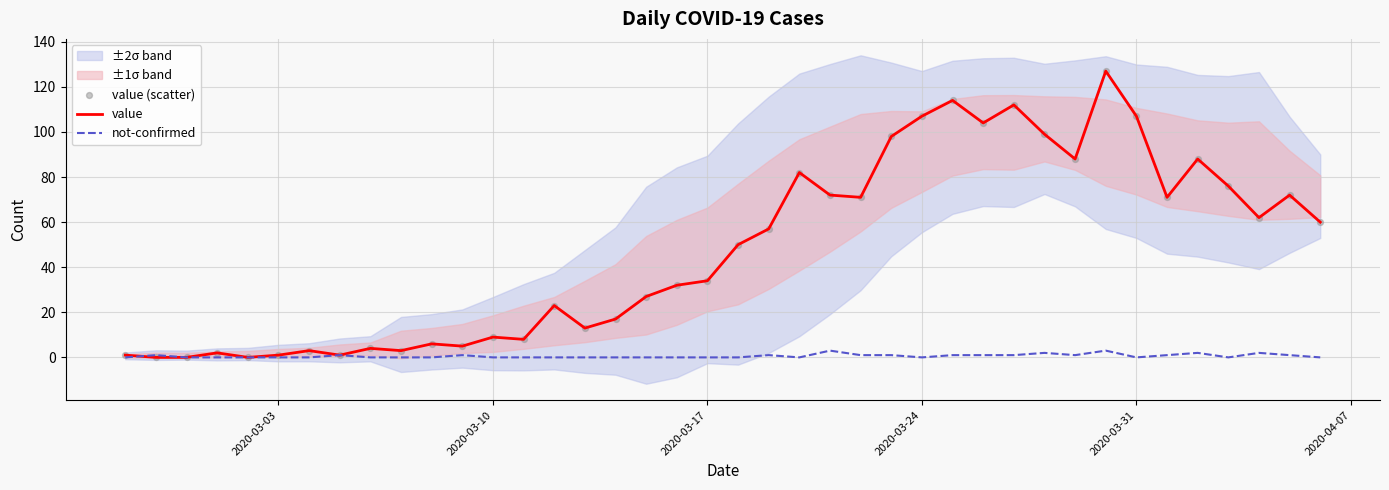

Which series contains the highest Y value?

value